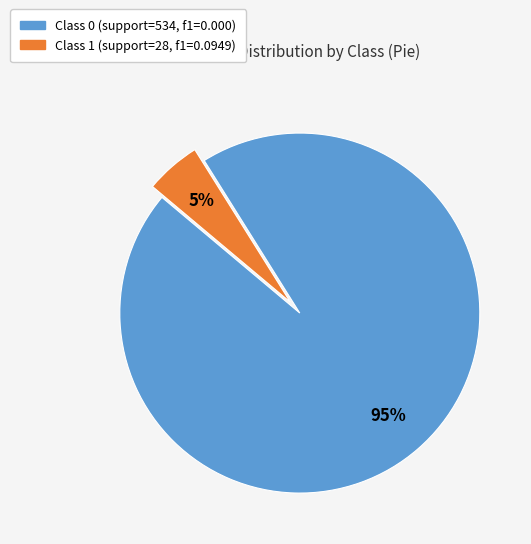

Which category has the biggest portion of the pie?

Class 0 (support=534, f1=0.000)